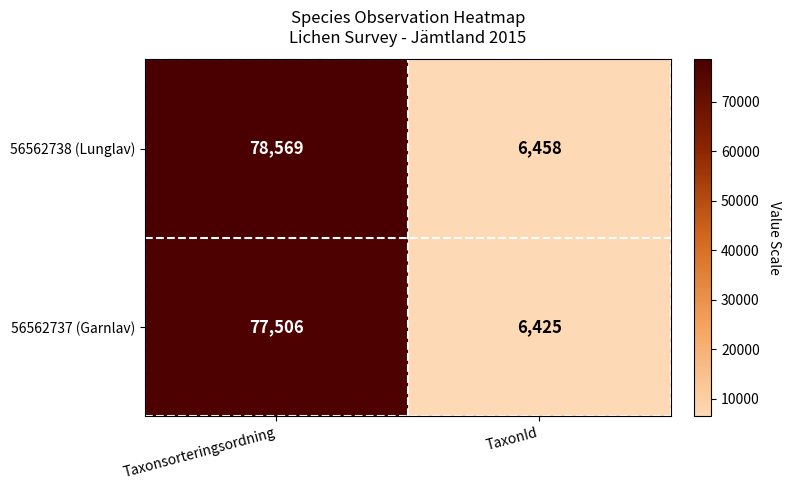

Which label corresponds to the smallest value in the chart?

TaxonId